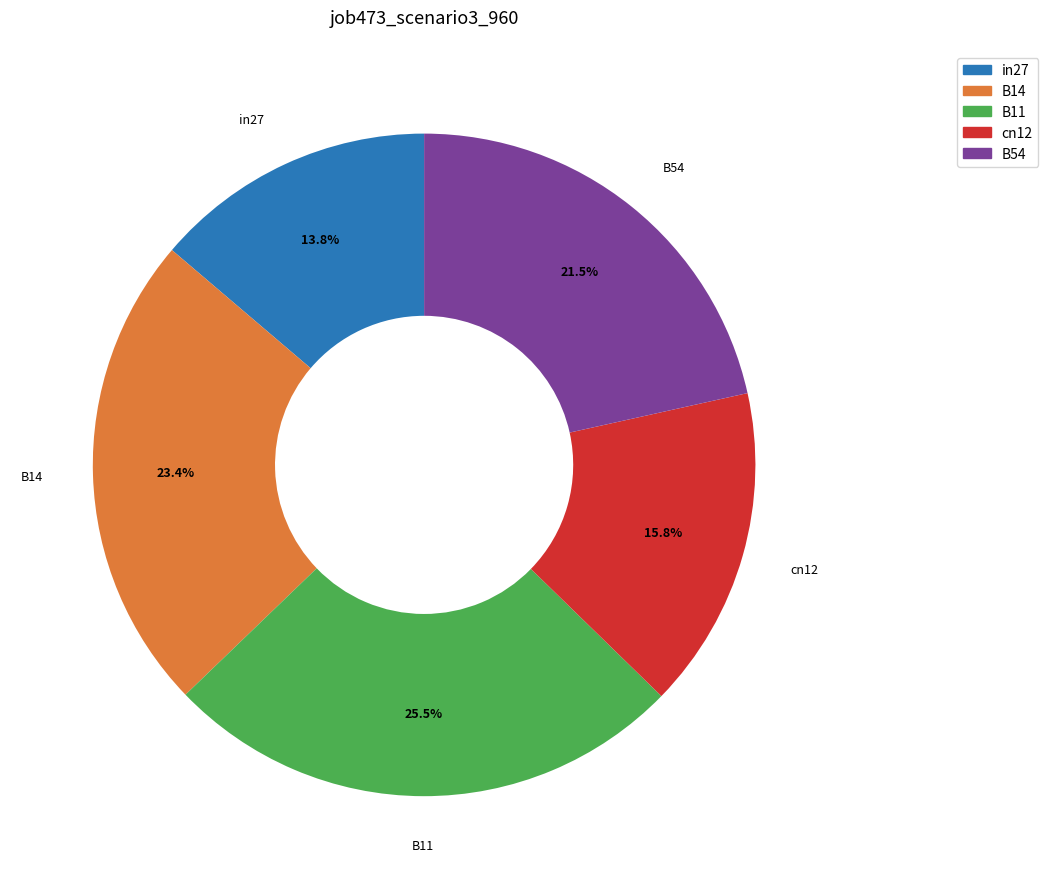

Is there a majority slice in this chart?

No